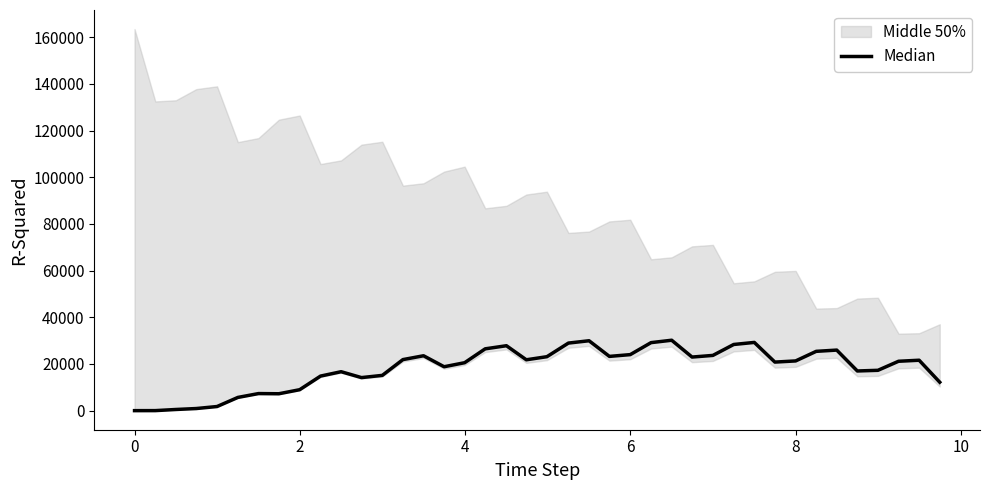

What is the average value?

18231.6